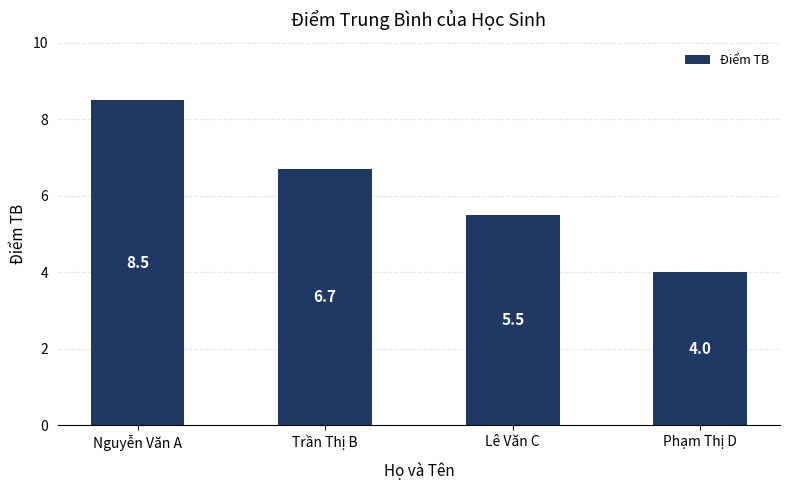

Does the chart contain stacked bars?

No